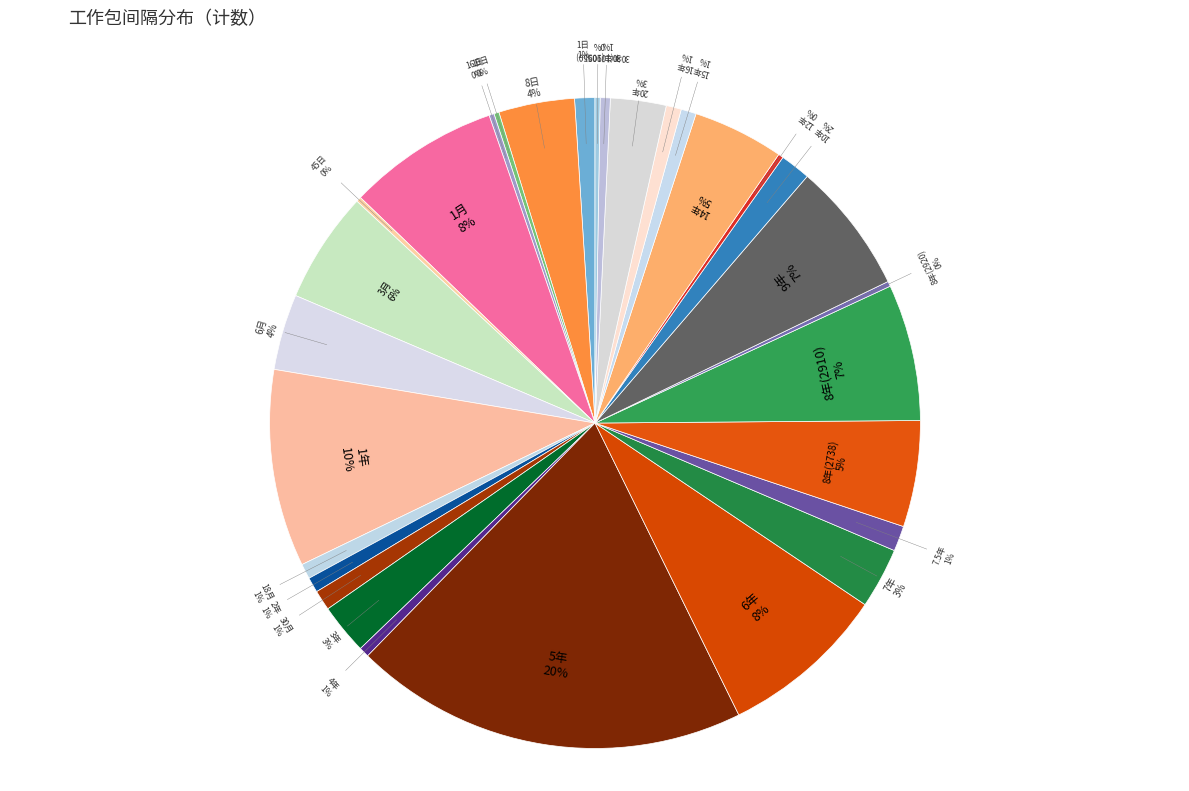

To the nearest percent, what percentage of the pie is 30年(10905)?

1%